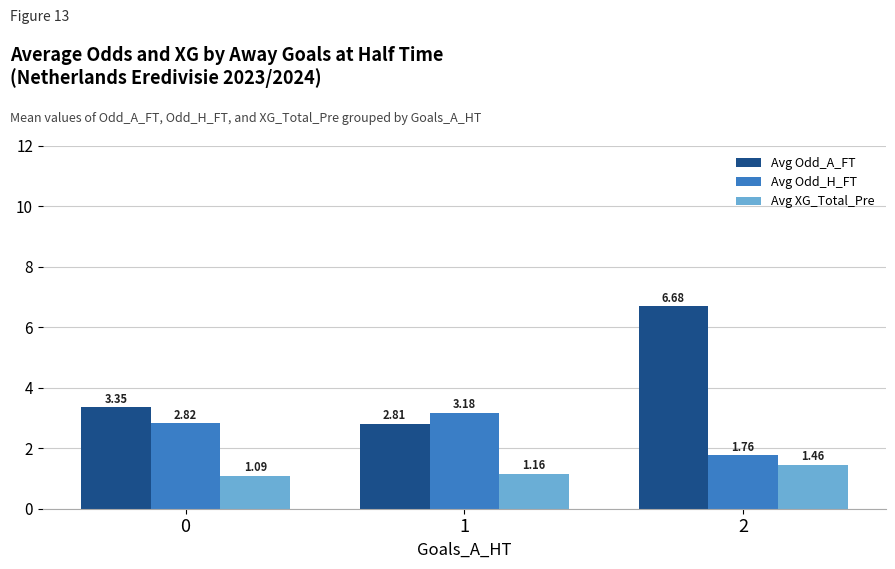

What is the sum of the Avg XG_Total_Pre values at 0 and 1?

2.3